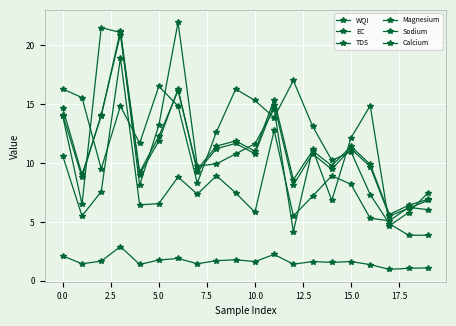

True or false: EC and Calcium cross at least once.

False